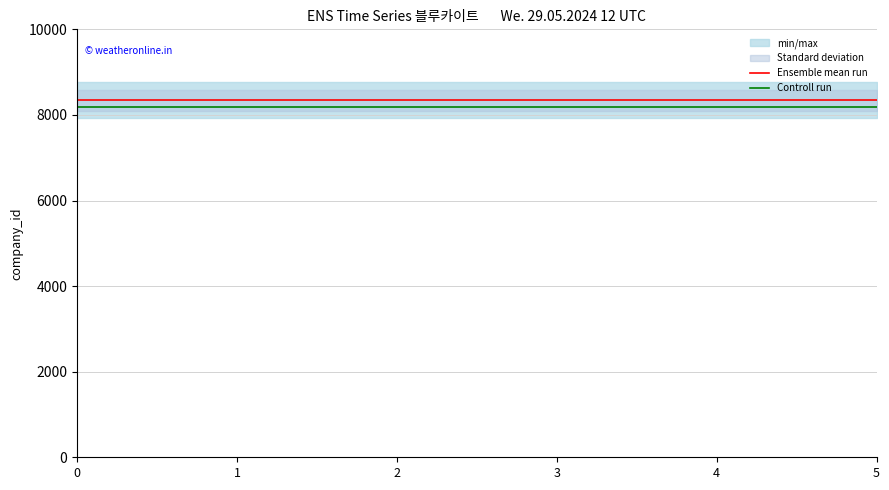

Is this an area chart (filled region under the line)?

No